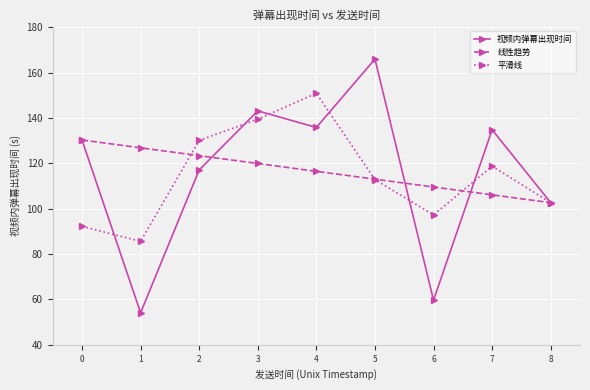

What is the sum of the 平滑线 values at 4 and 1?

236.4